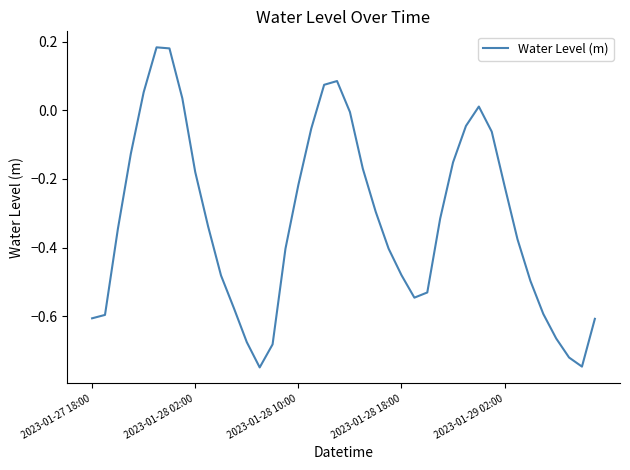

Does the chart have visible grid lines?

No